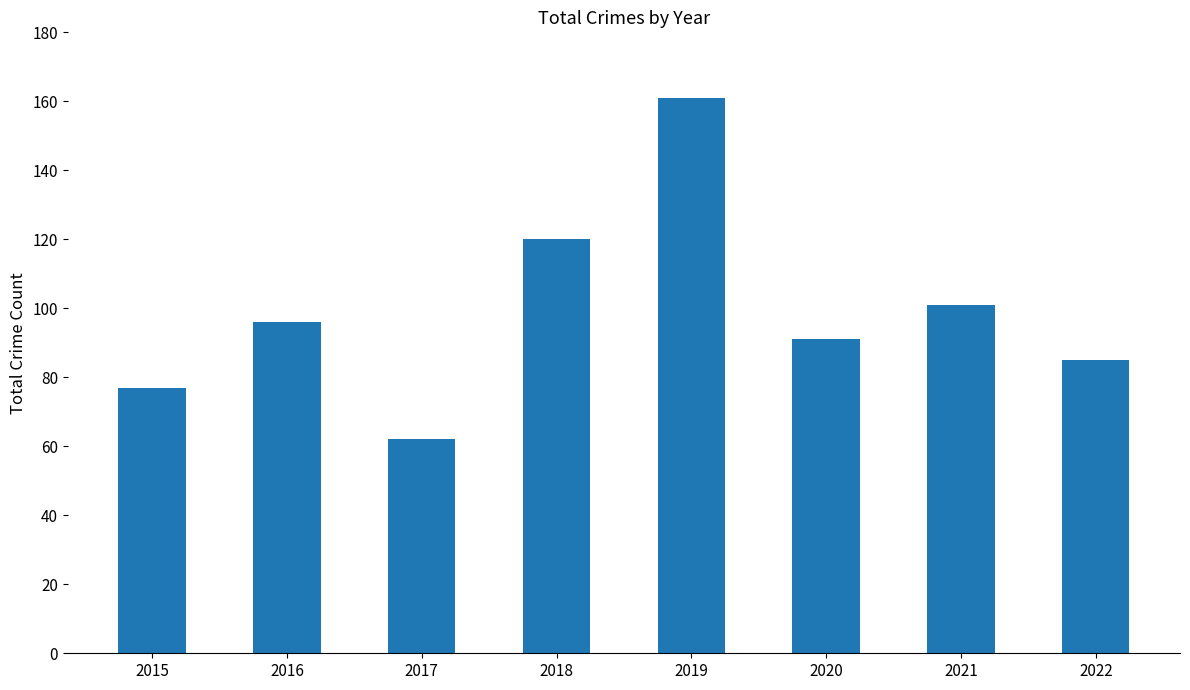

At which category does the chart reach its minimum across all series?

2017